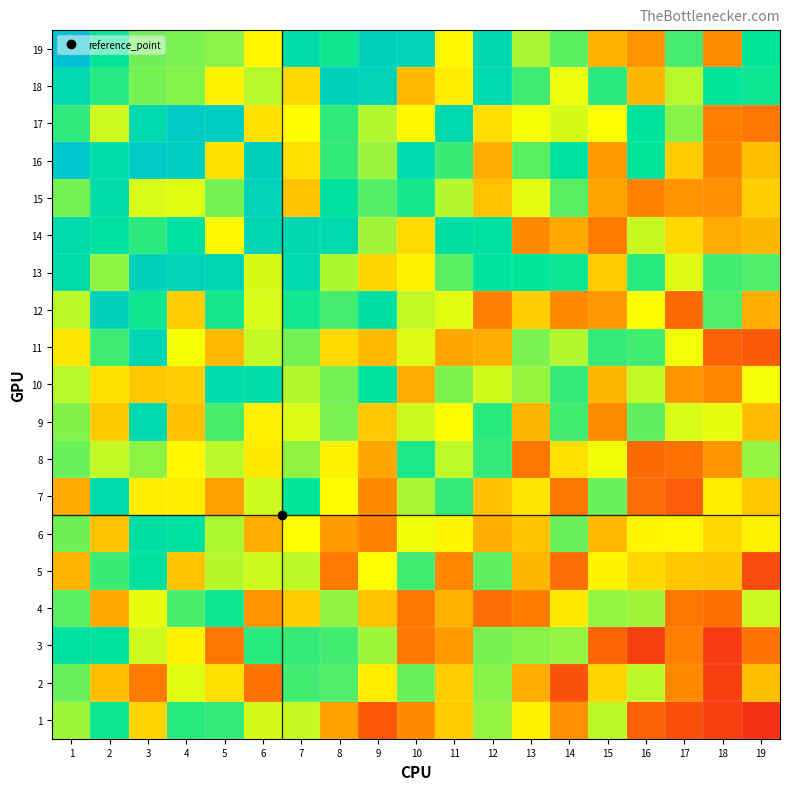

At 6, list the series in order from largest to smallest.

16, 15, 14, 10, 3, 18, 11, 5, 7, 1, 13, 12, 19, 9, 8, 17, 6, 4, 2